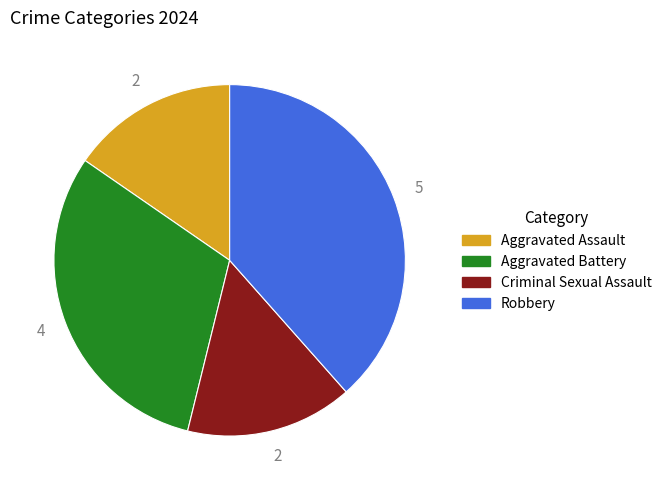

Which category has the biggest portion of the pie?

Robbery